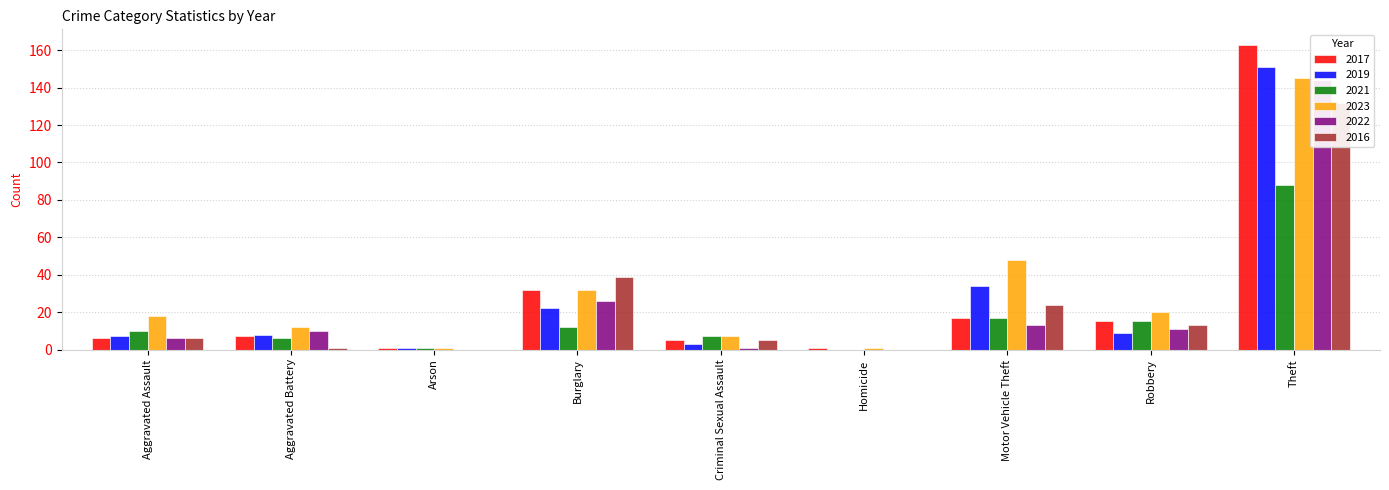

At which label is 2019 closest to 75?

Motor Vehicle Theft